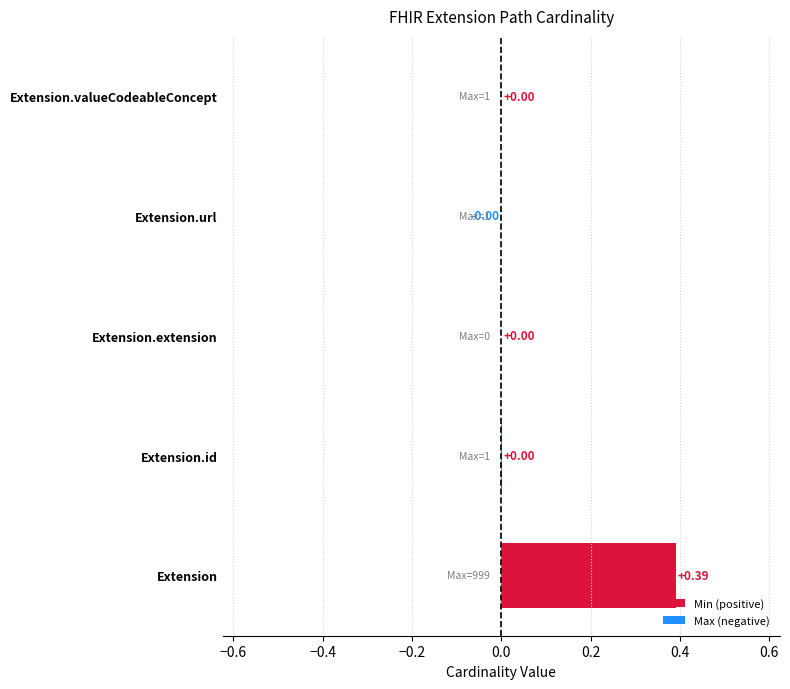

Does the chart contain stacked bars?

No